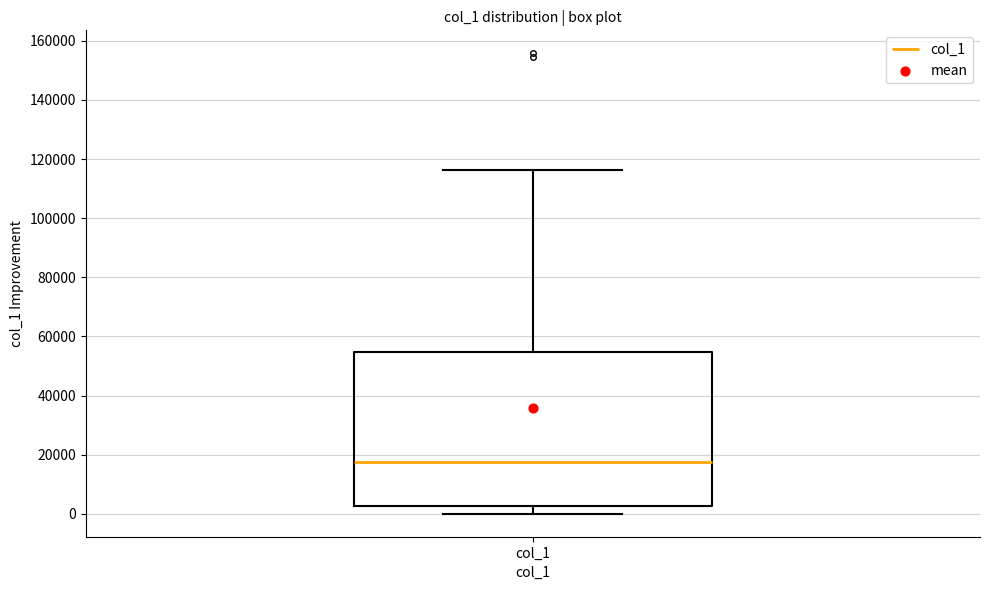

Where does the upper whisker of the box for col_1 end on the y-axis? The values are not printed on the chart, so give them approximately, as read against the axis.

116000